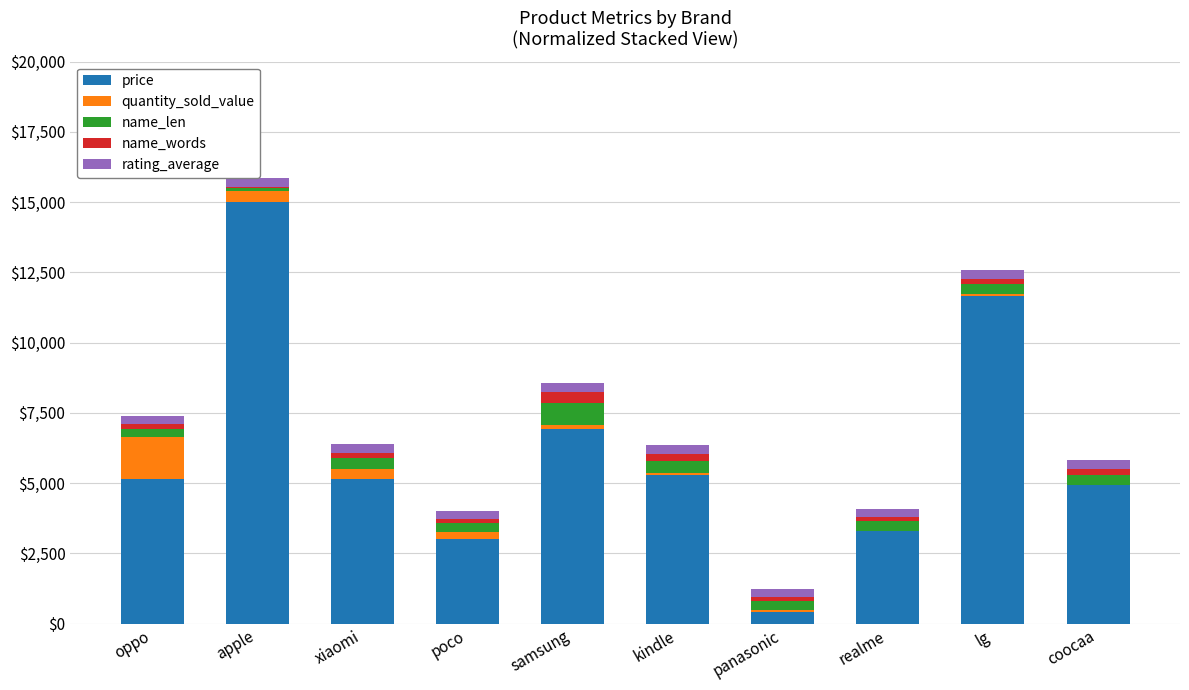

How many data points in price are above 5140?

6